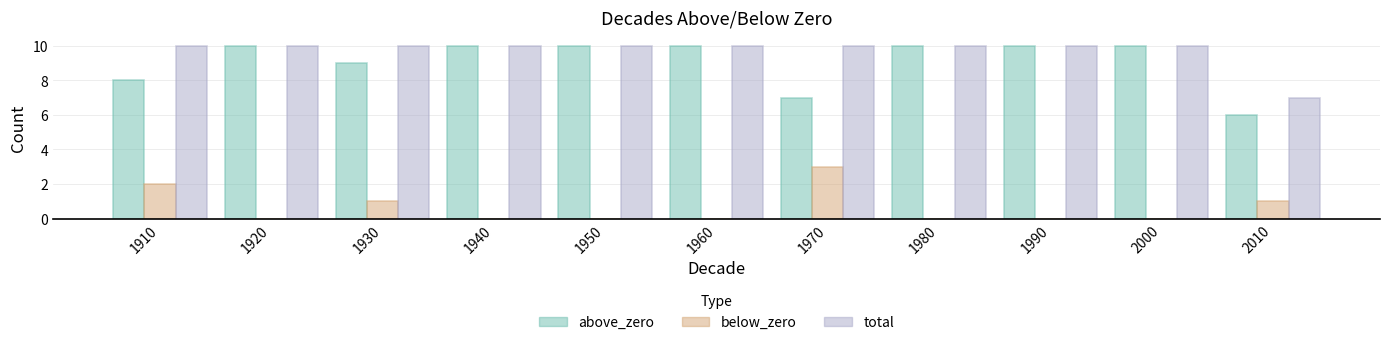

At which label is total closest to 8?

2010